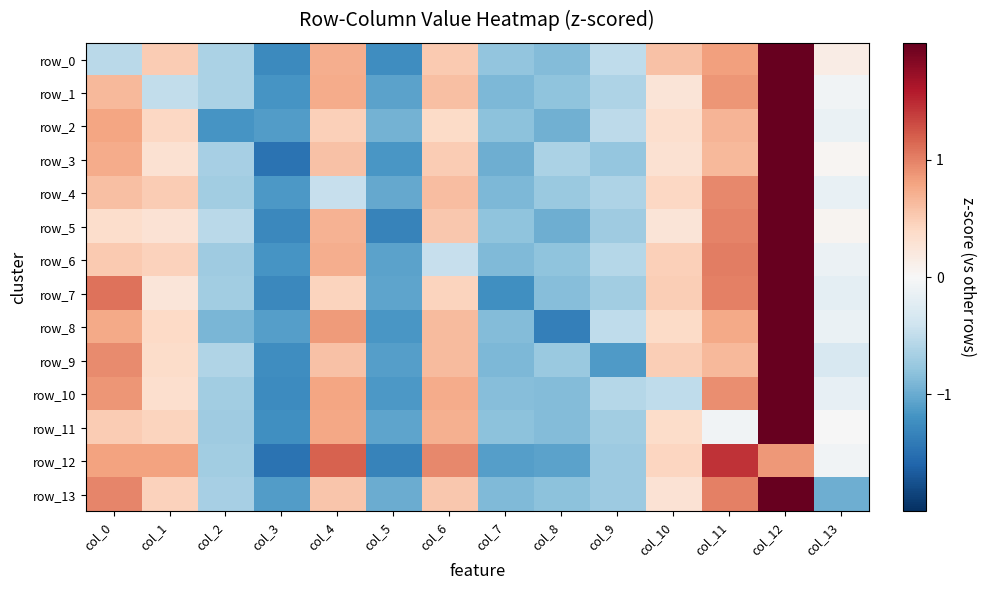

Reading left to right, list all the values displayed in this chart.

row_0: -0.5	0.5	-0.6	-1.3	0.7	-1.2	0.5	-0.8	-0.9	-0.5	0.6	0.8	2.5	0.2
row_1: 0.7	-0.5	-0.6	-1.2	0.7	-1.1	0.6	-0.9	-0.8	-0.6	0.3	0.9	2.6	-0.1
row_2: 0.8	0.4	-1.2	-1.1	0.5	-0.9	0.4	-0.8	-1.0	-0.5	0.3	0.7	2.6	-0.1
row_3: 0.7	0.3	-0.7	-1.5	0.6	-1.2	0.5	-1.0	-0.6	-0.8	0.3	0.6	2.5	0.0
row_4: 0.6	0.5	-0.7	-1.2	-0.5	-1.0	0.6	-0.9	-0.7	-0.6	0.4	1.0	2.7	-0.2
row_5: 0.3	0.3	-0.5	-1.3	0.7	-1.3	0.5	-0.8	-1.0	-0.7	0.3	1.0	2.5	0.1
row_6: 0.5	0.5	-0.7	-1.2	0.7	-1.1	-0.5	-0.9	-0.8	-0.6	0.5	1.0	2.6	-0.1
row_7: 1.1	0.2	-0.7	-1.3	0.4	-1.0	0.4	-1.2	-0.8	-0.7	0.5	1.0	2.3	-0.2
row_8: 0.8	0.4	-0.9	-1.1	0.8	-1.2	0.6	-0.9	-1.4	-0.5	0.4	0.8	2.3	-0.1
row_9: 0.9	0.4	-0.6	-1.2	0.6	-1.1	0.6	-0.9	-0.7	-1.1	0.5	0.7	2.4	-0.3
row_10: 0.9	0.3	-0.7	-1.3	0.8	-1.2	0.7	-0.9	-0.9	-0.6	-0.5	0.9	2.4	-0.2
row_11: 0.5	0.4	-0.7	-1.2	0.8	-1.1	0.7	-0.8	-0.9	-0.7	0.4	-0.1	2.7	-0.0
row_12: 0.8	0.8	-0.7	-1.5	1.2	-1.3	1.0	-1.1	-1.1	-0.7	0.4	1.4	0.9	-0.1
row_13: 1.0	0.5	-0.7	-1.1	0.6	-1.0	0.5	-0.9	-0.8	-0.7	0.3	1.0	2.3	-1.0